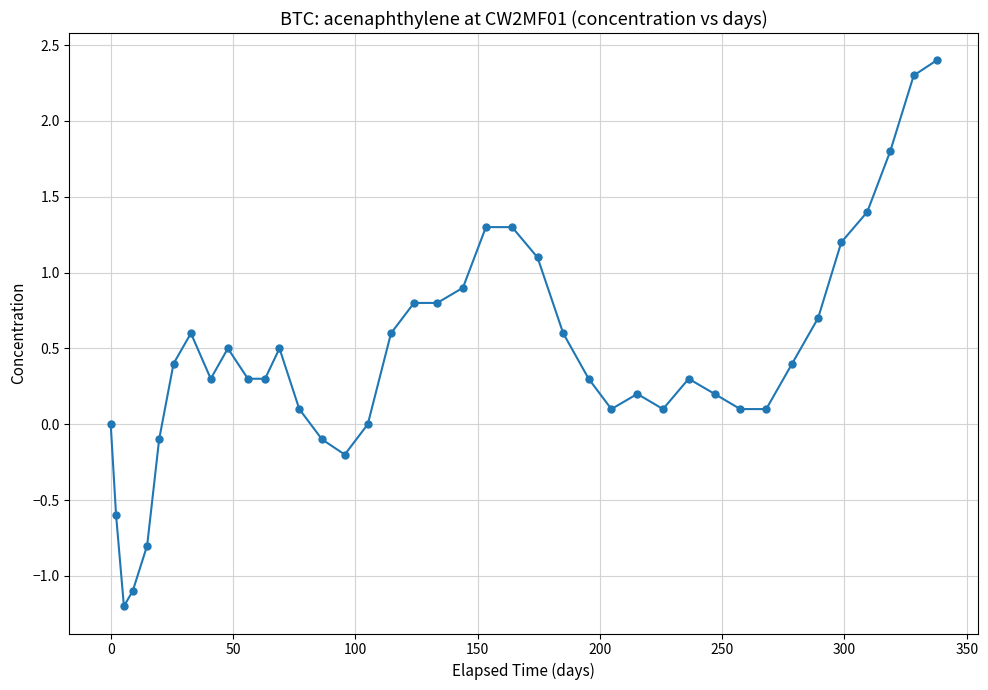

How many distinct data groups are displayed?

1